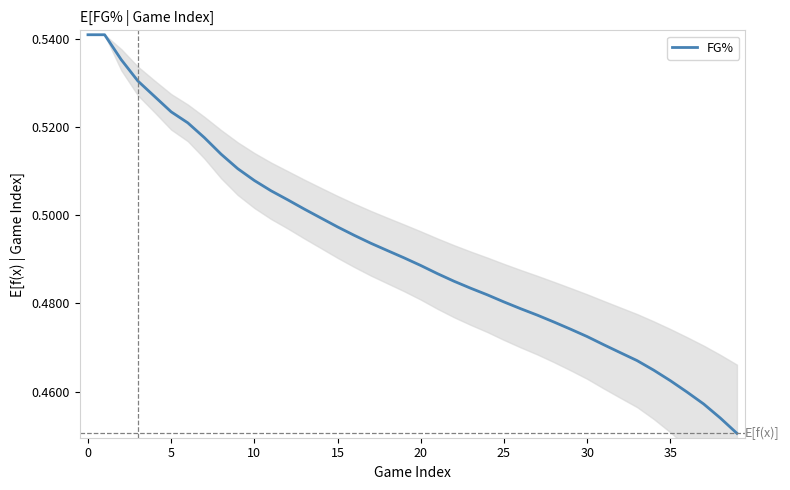

How many series are shown in this chart?

1